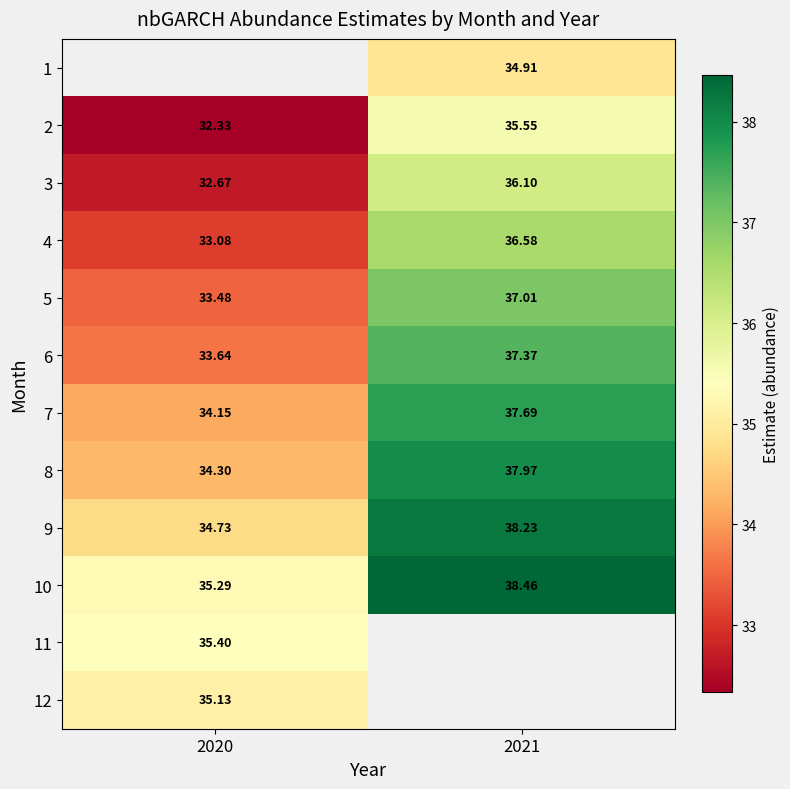

What is the minimum value shown in the chart?

32.3